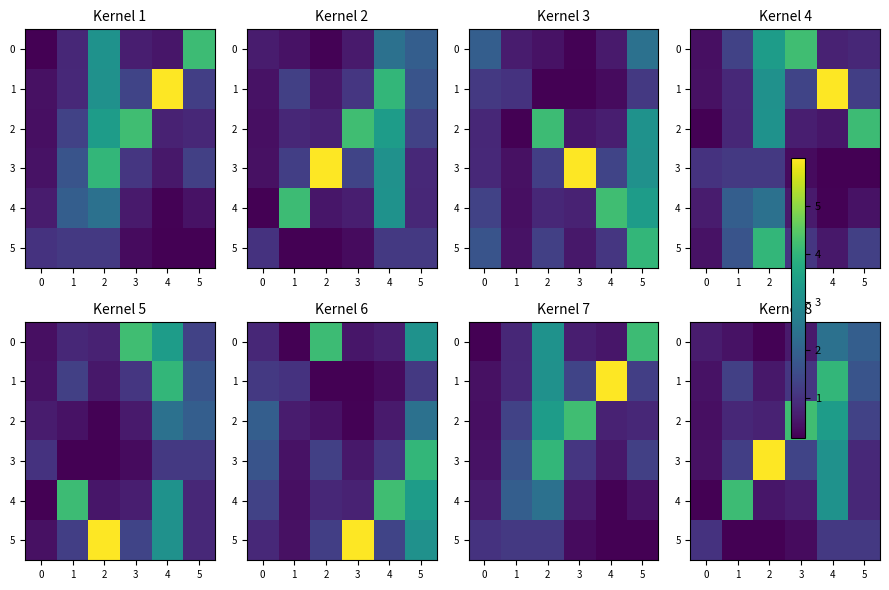

What is the total value across all series at 2?

8.2